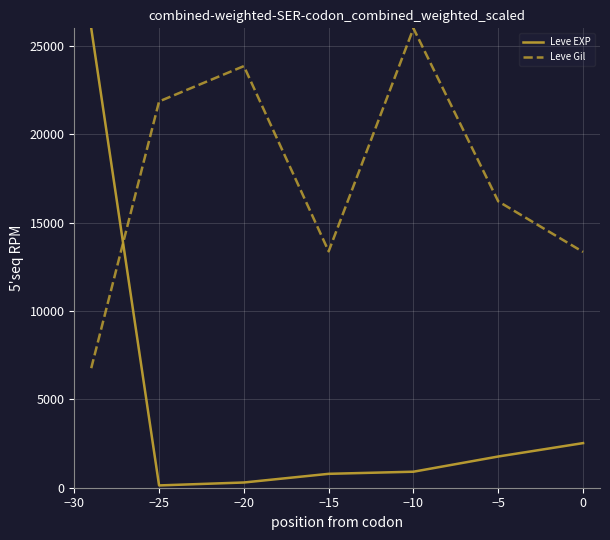

List the series in order of their overall mean, highest first.

Leve Gil, Leve EXP